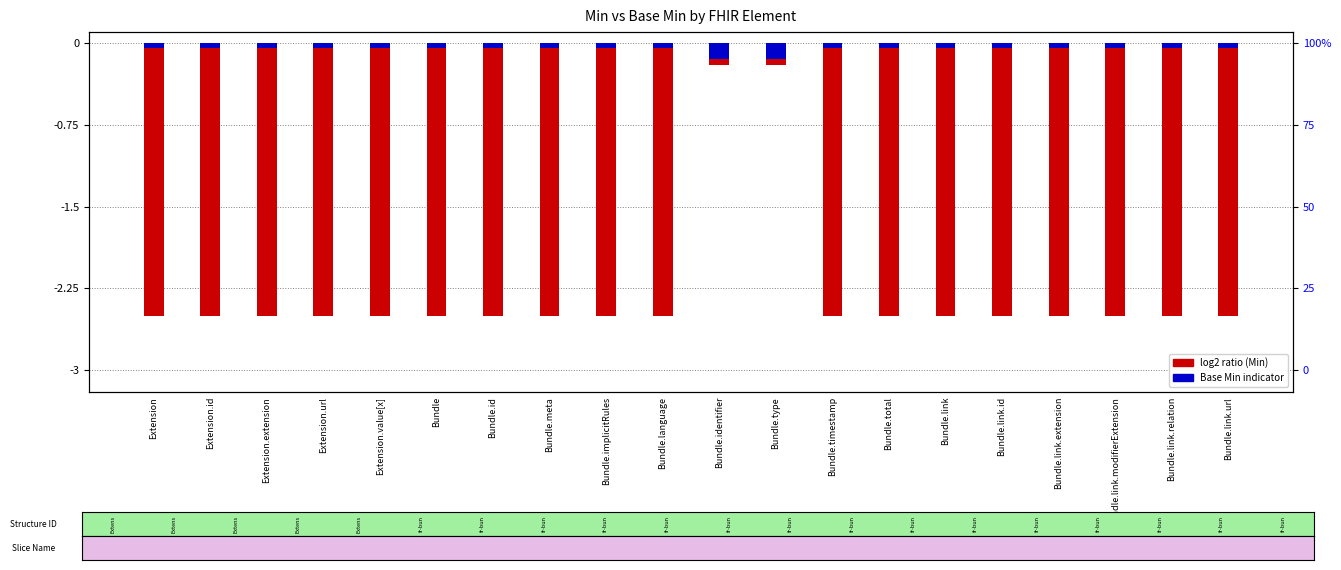

Is it true that Min equals -0.7 at Bundle.total?

False